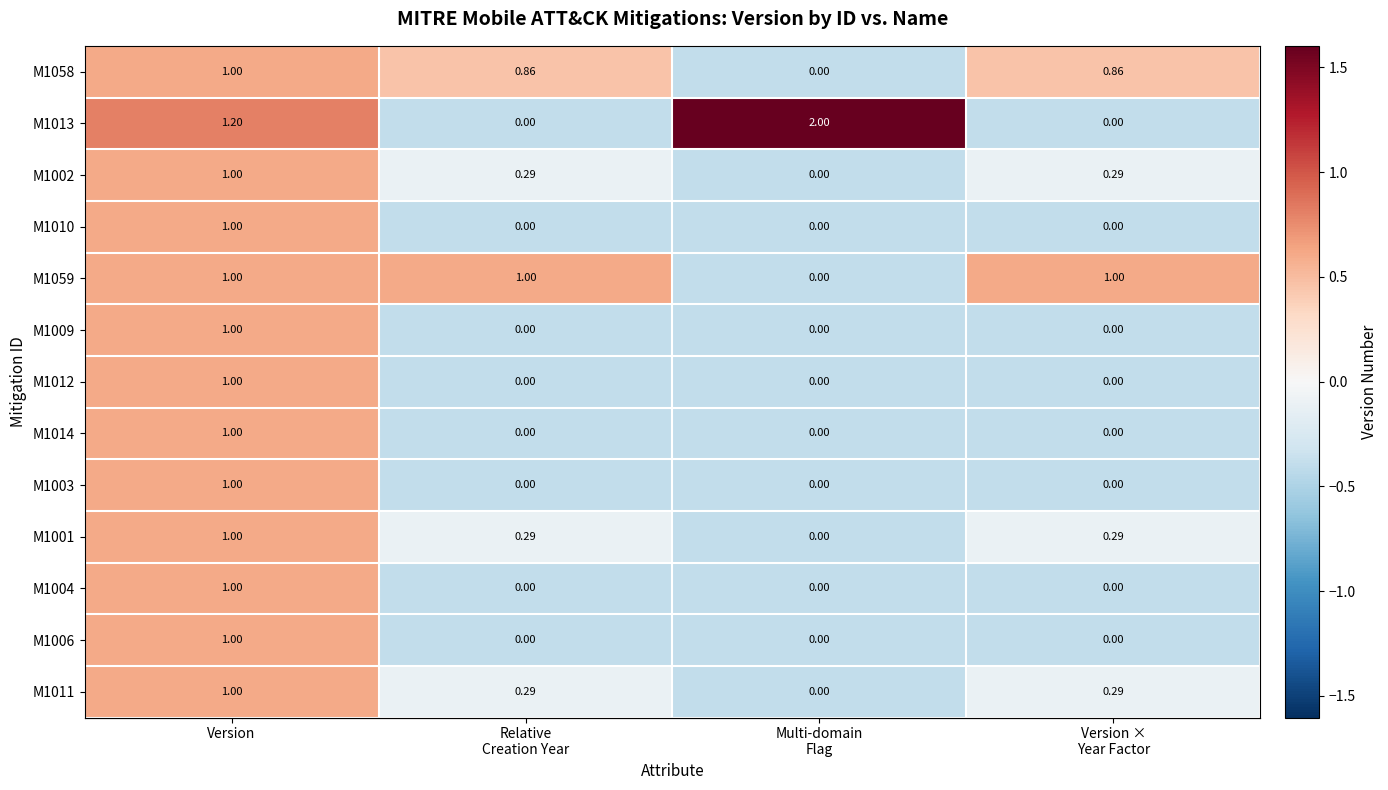

At which label does M1002 reach its peak?

Version